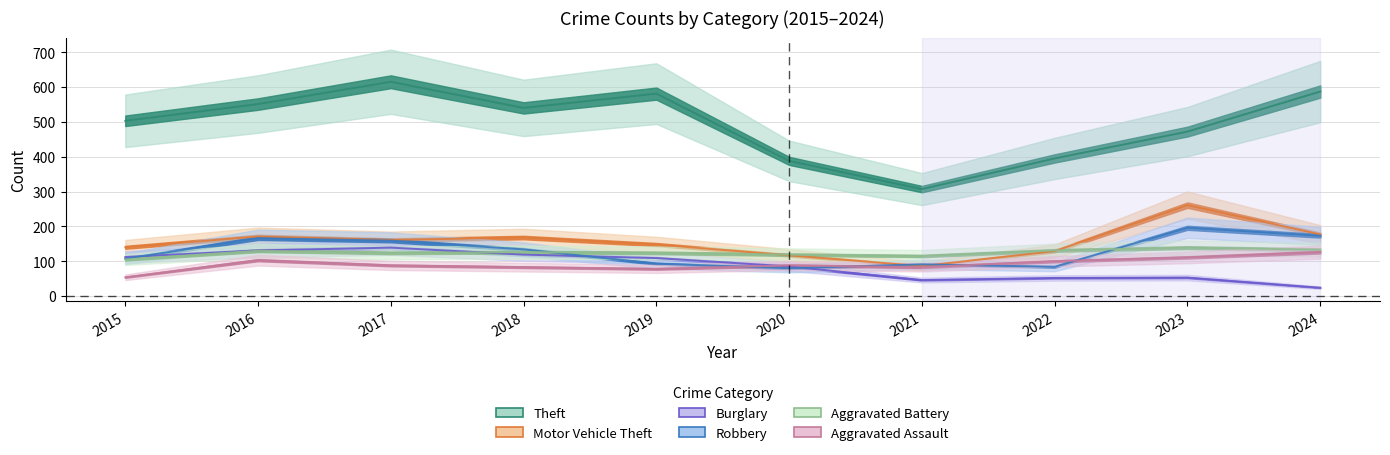

Which series changed the most between 2019 and 2020?

Theft